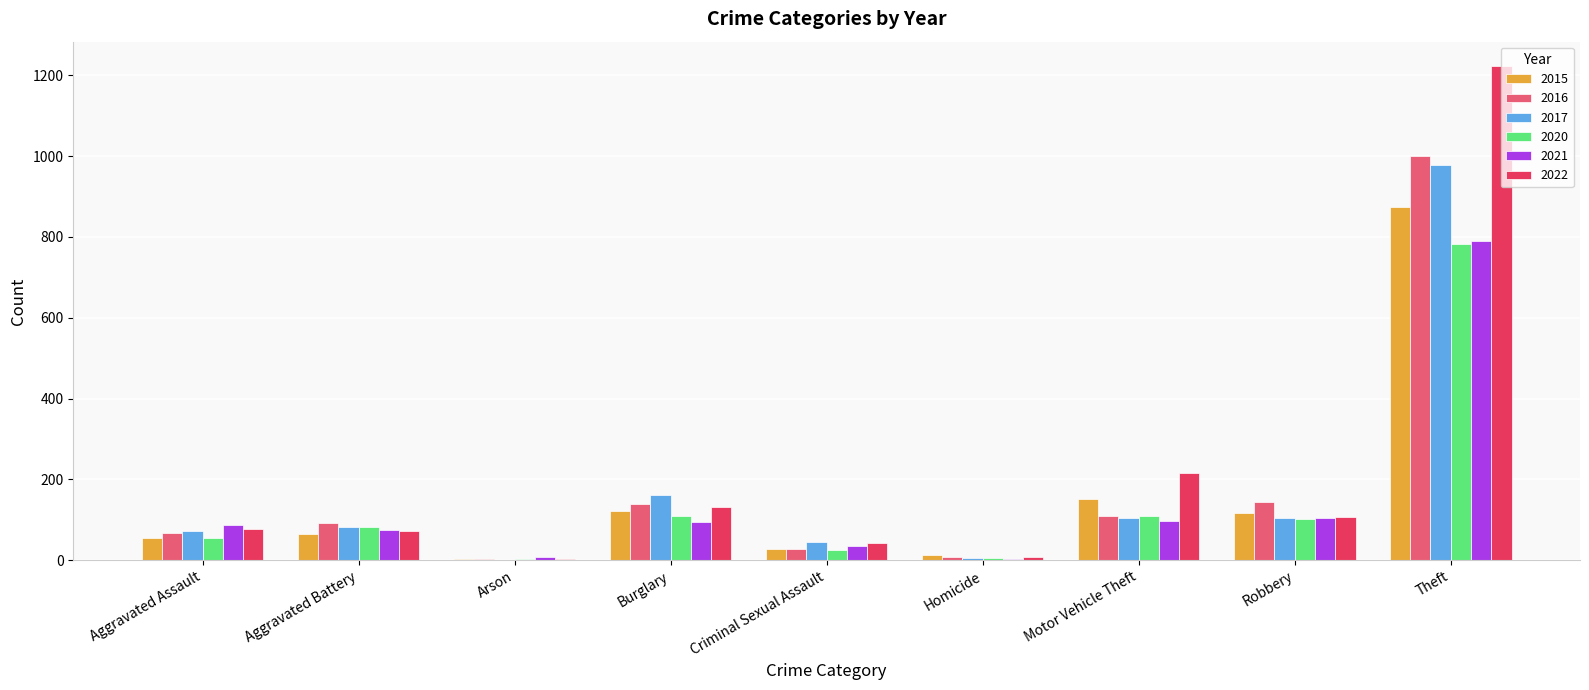

At which category is the sum across all series the highest?

Theft